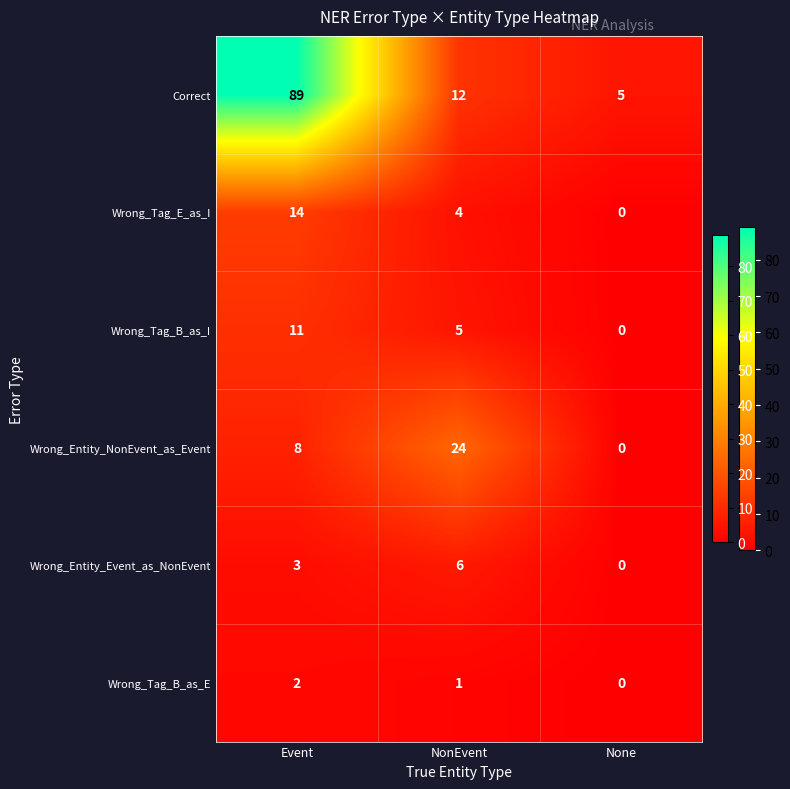

Between NonEvent and None, which series saw the biggest shift?

Wrong_Entity_NonEvent_as_Event